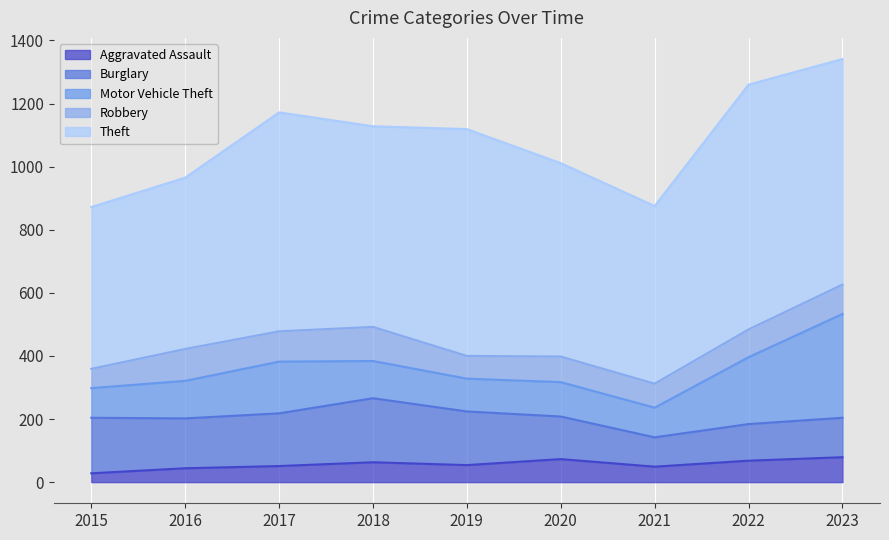

Reading right to left, what are all the values shown in this chart?

Aggravated Assault: 2023=79	2022=68	2021=49	2020=73	2019=54	2018=63	2017=51	2016=44	2015=28
Burglary: 2023=125	2022=116	2021=93	2020=135	2019=170	2018=203	2017=167	2016=158	2015=176
Motor Vehicle Theft: 2023=329	2022=212	2021=94	2020=109	2019=104	2018=118	2017=164	2016=119	2015=94
Robbery: 2023=93	2022=88	2021=76	2020=81	2019=72	2018=108	2017=96	2016=101	2015=61
Theft: 2023=715	2022=776	2021=563	2020=613	2019=719	2018=636	2017=694	2016=543	2015=513